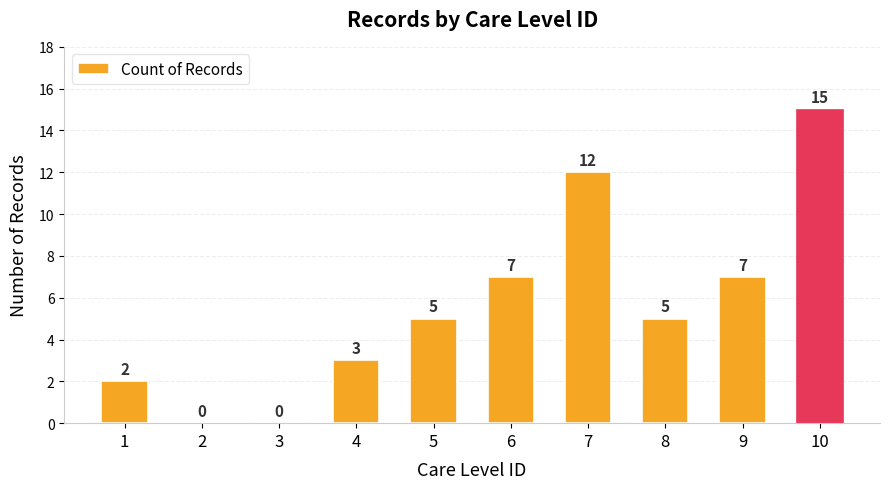

How many values are above zero?

8